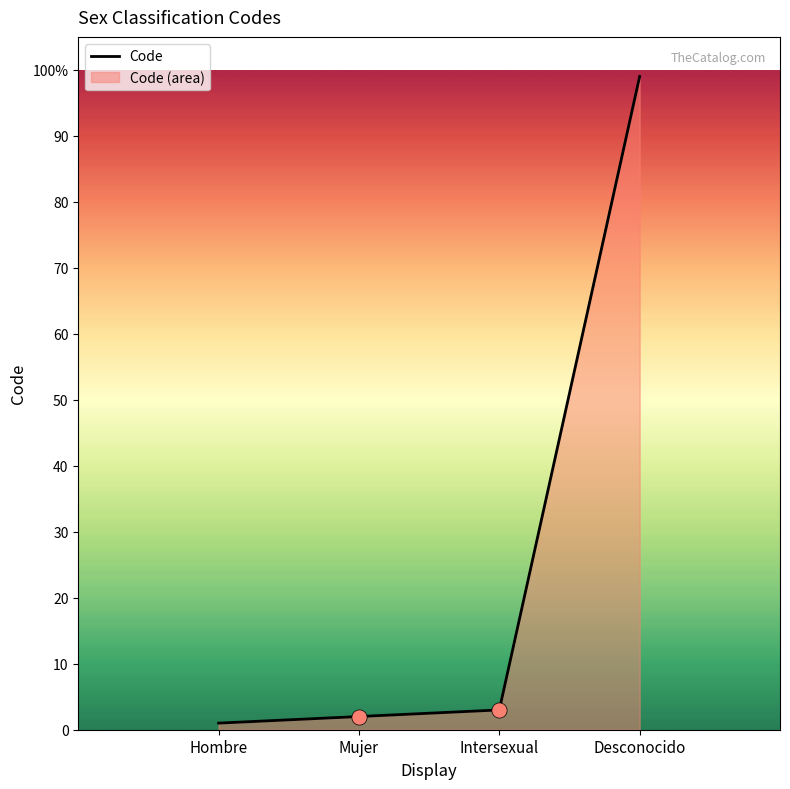

Approximately how many times larger is the value at Intersexual compared to Hombre?

3.0